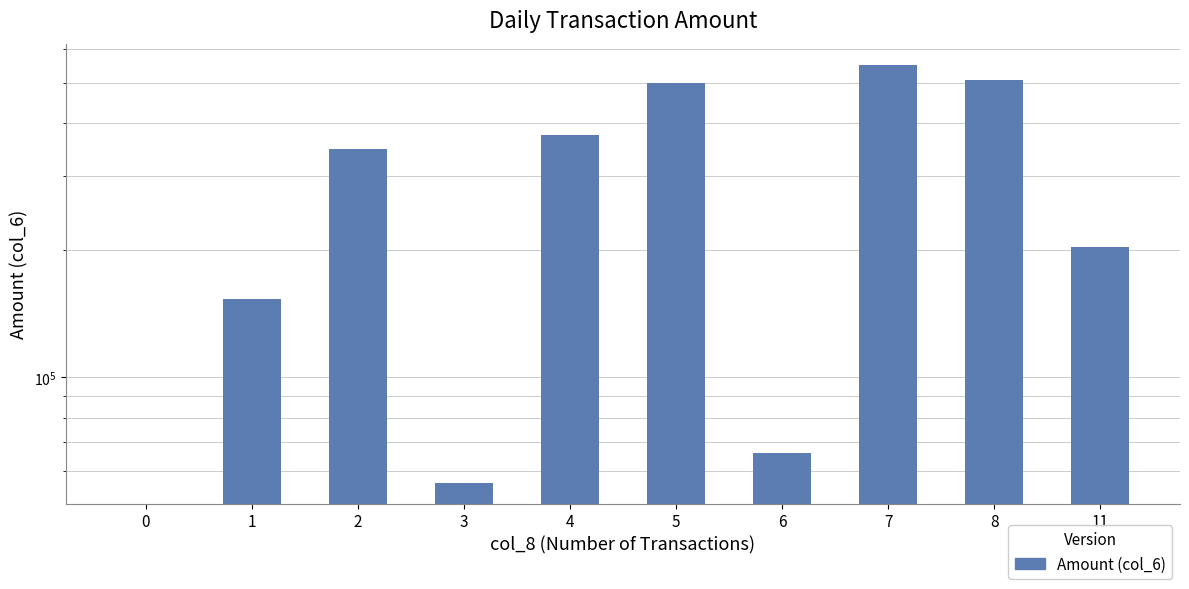

Rank the categories by value from lowest to highest.

0, 3, 6, 1, 11, 2, 4, 5, 8, 7